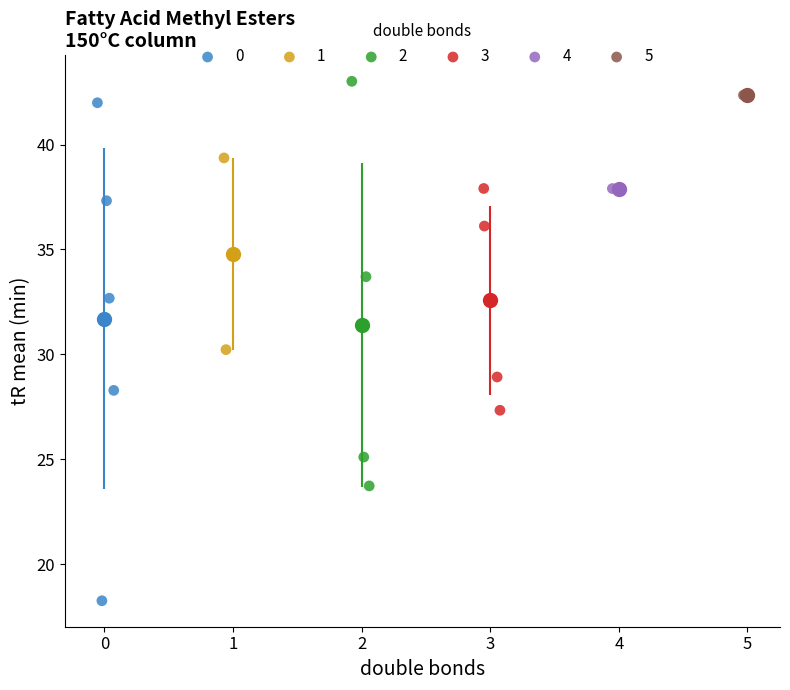

Which series reaches the minimum Y coordinate?

0